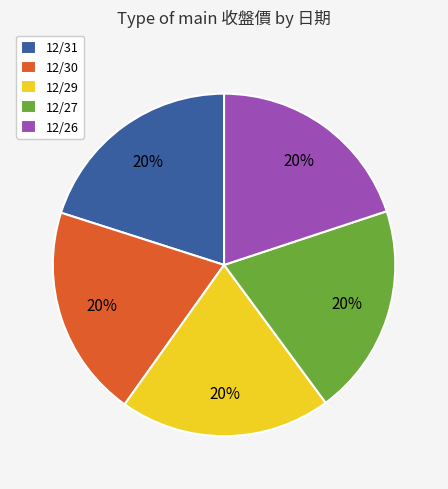

Do 12/30 and 12/26 together represent more than half of the pie?

No